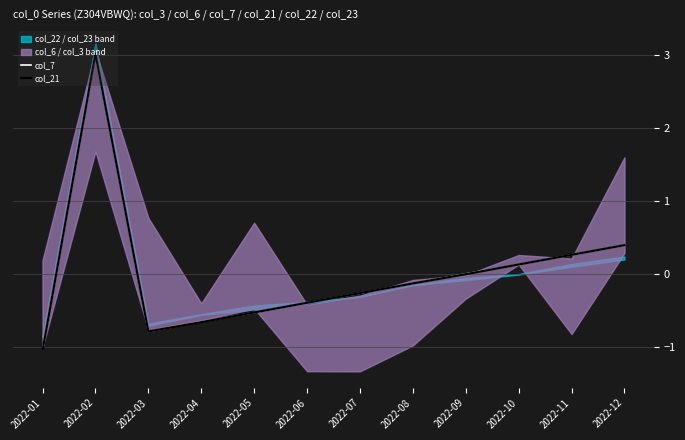

The col_7 series shows -0.7 at 2022-04. True or false?

True